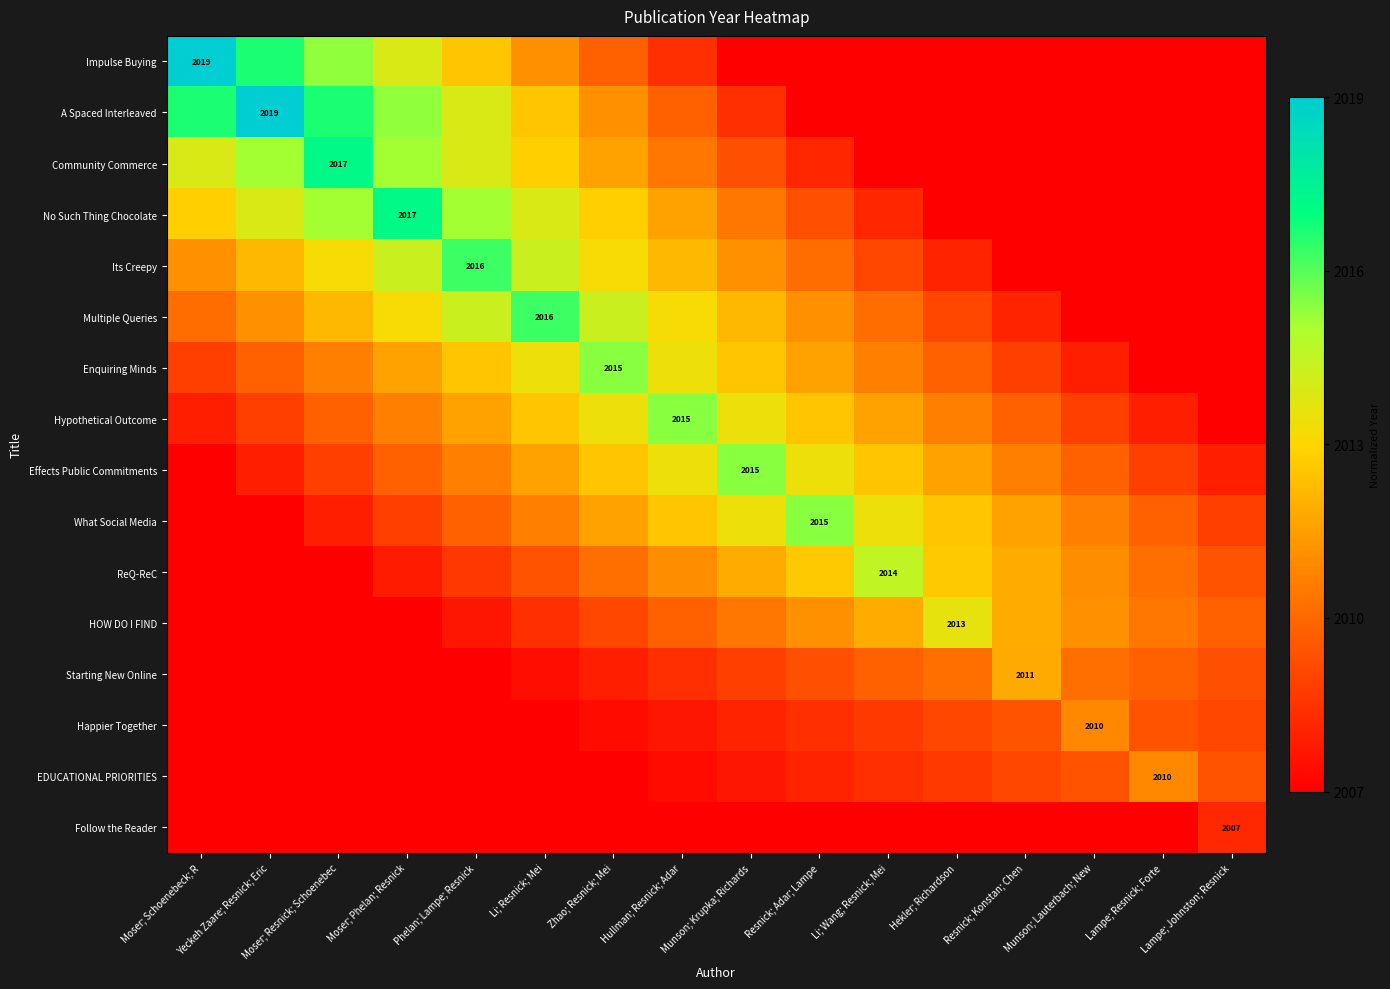

Which has a higher value, Zhao; Resnick; Mei or Munson; Krupka; Richards?

Zhao; Resnick; Mei